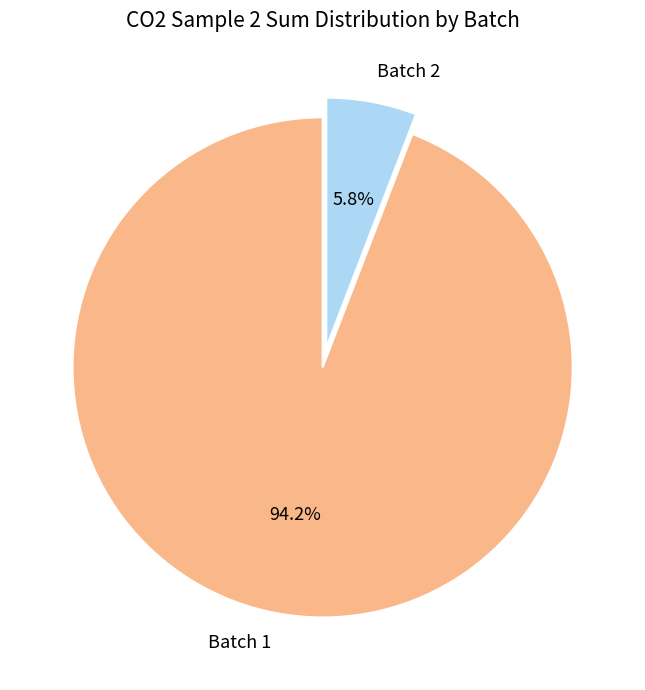

Which has a higher value, Batch 2 or Batch 1?

Batch 1